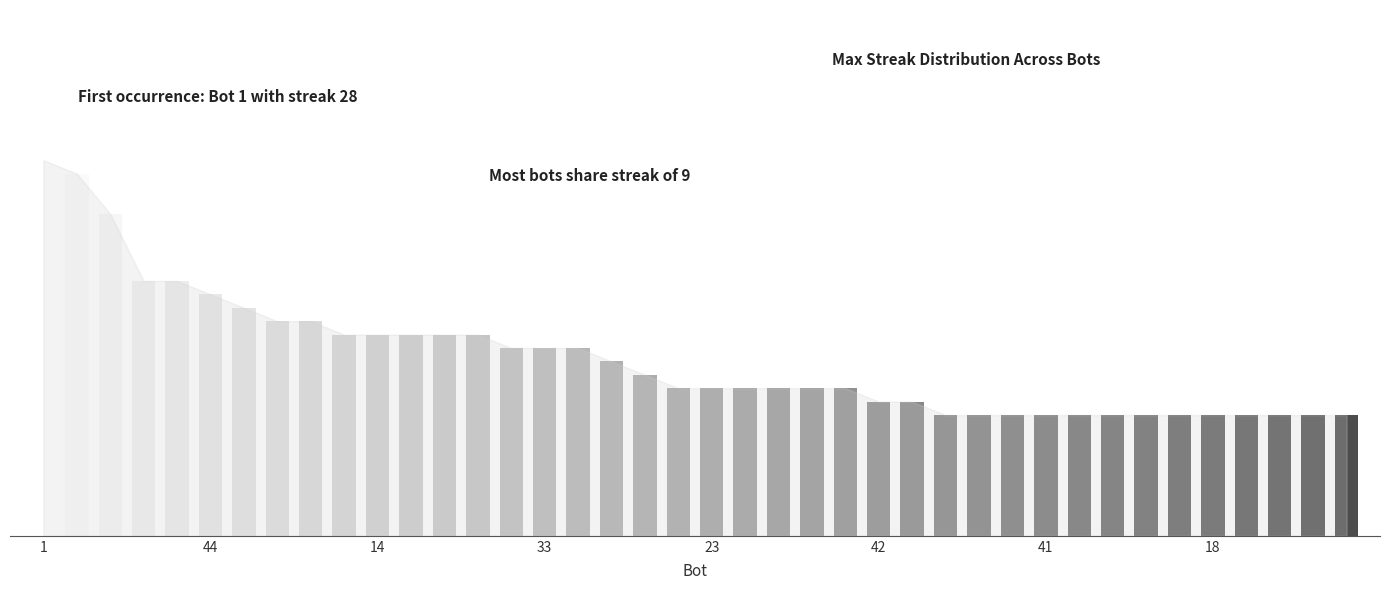

Does the chart contain any negative values?

No